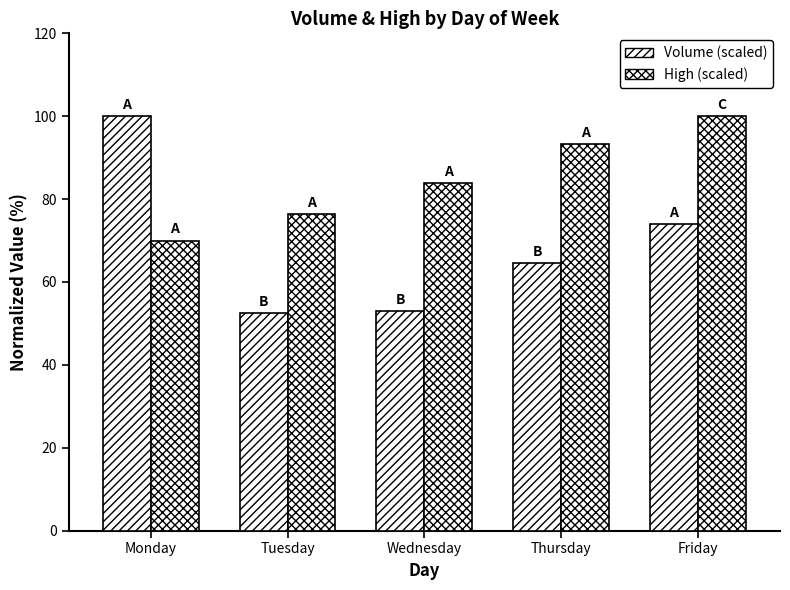

Which series has the largest range (max minus min)?

Volume (scaled)